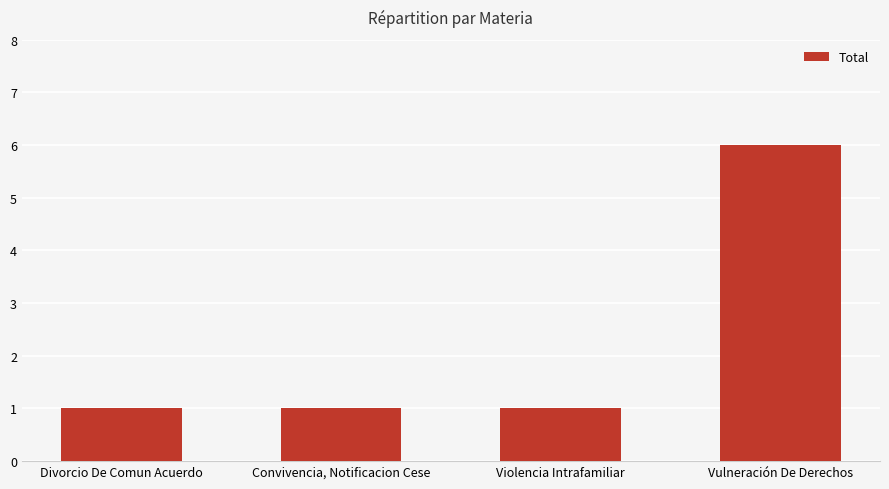

What is the change in value from Violencia Intrafamiliar to Vulneración De Derechos?

+5